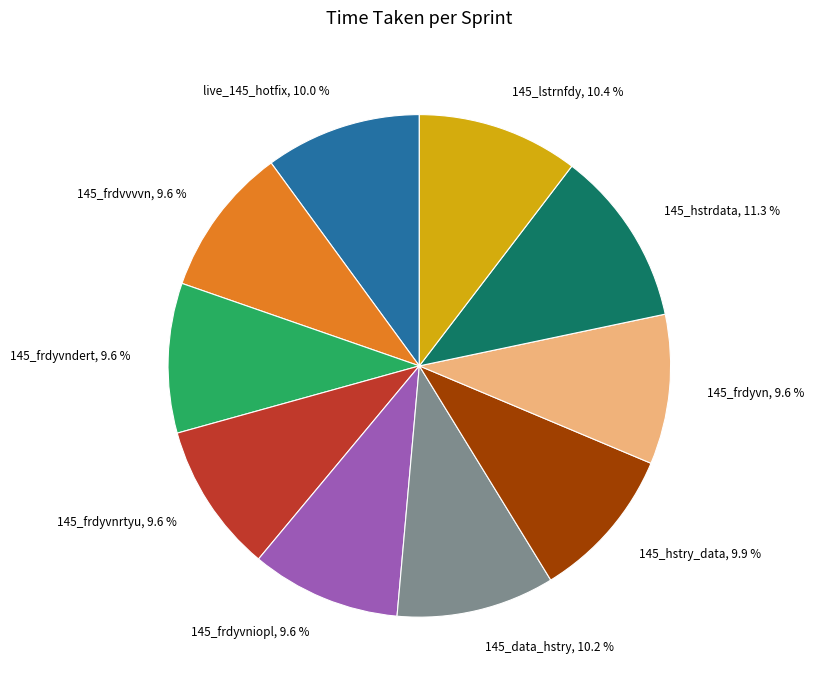

Is there a majority slice in this chart?

No